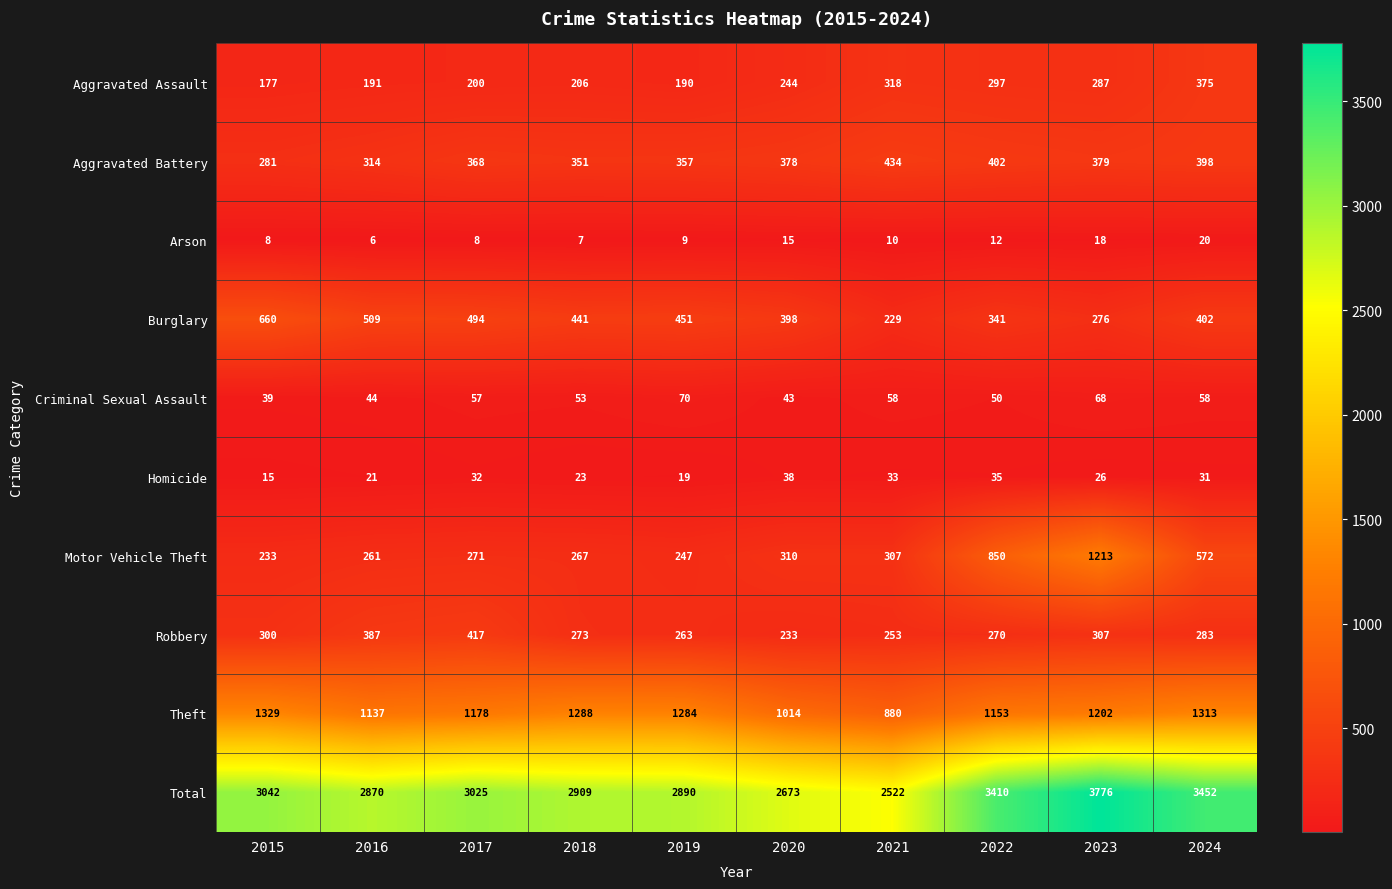

What is the total value across all series at 2016?

5740